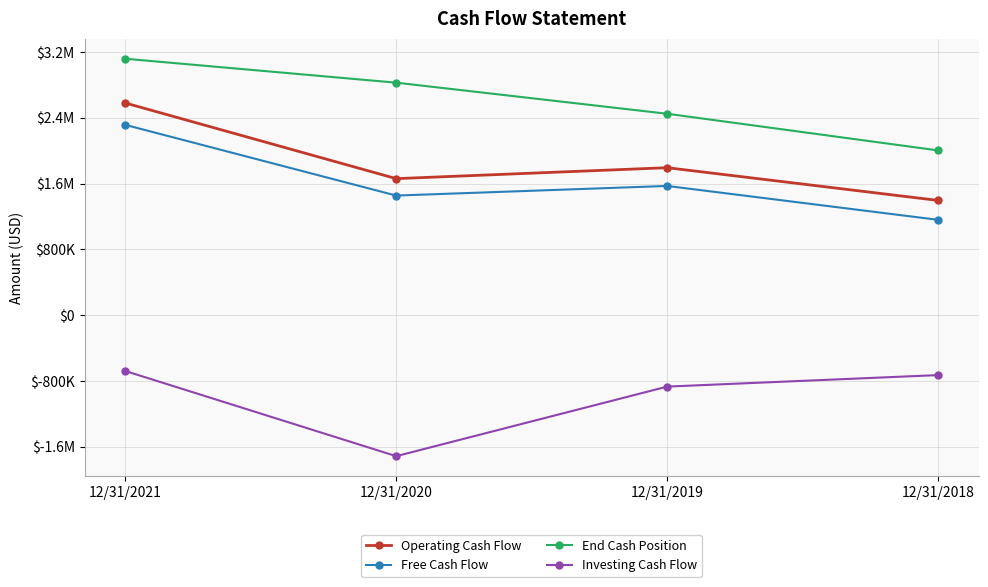

Does the chart have visible grid lines?

Yes